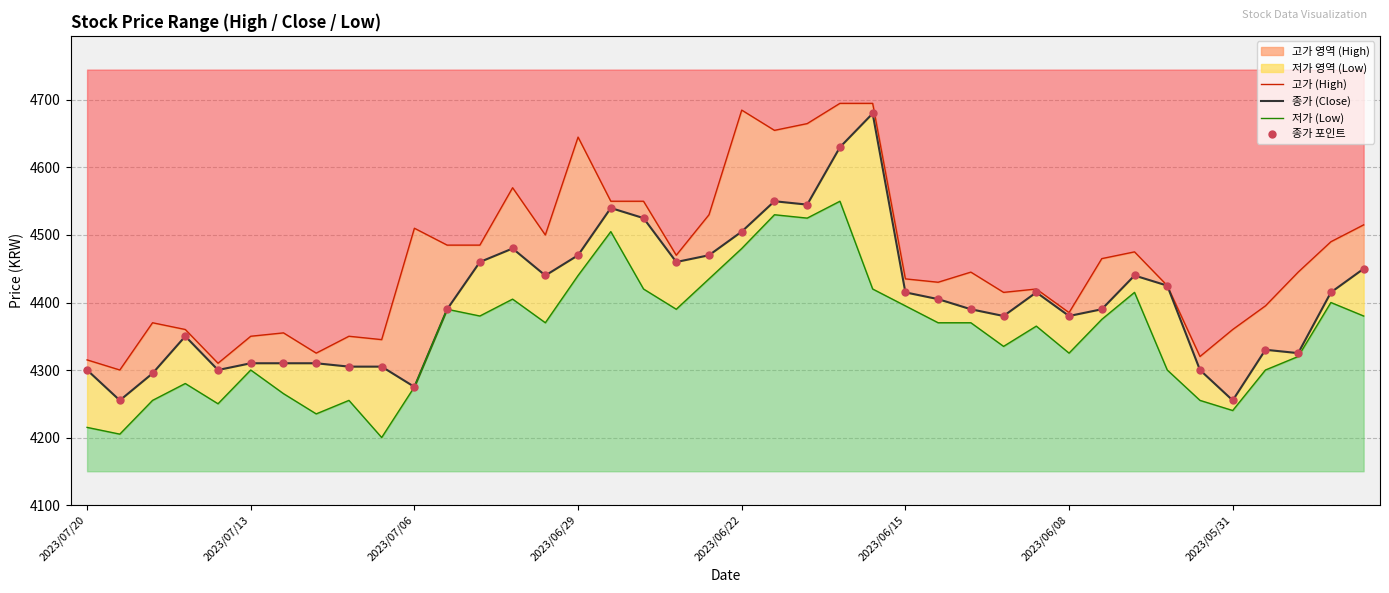

Which series has the largest total across all categories?

고가 (High)